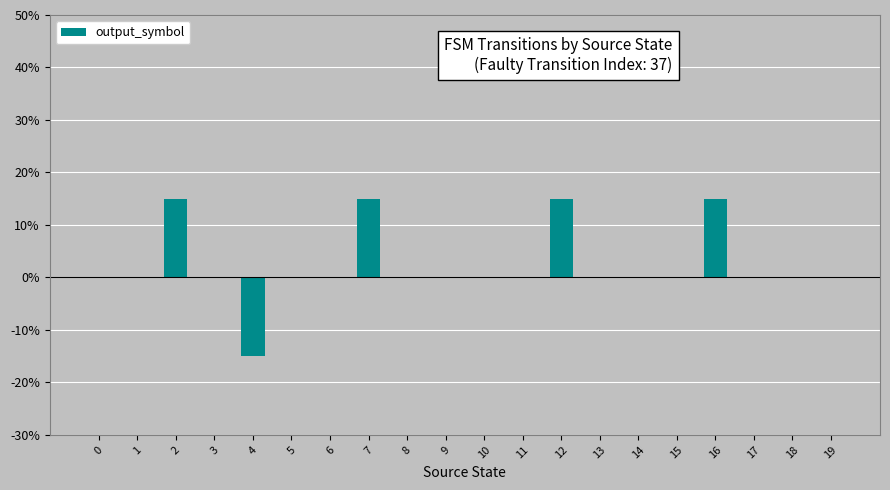

True or false: the data shows 0 at 13.

True